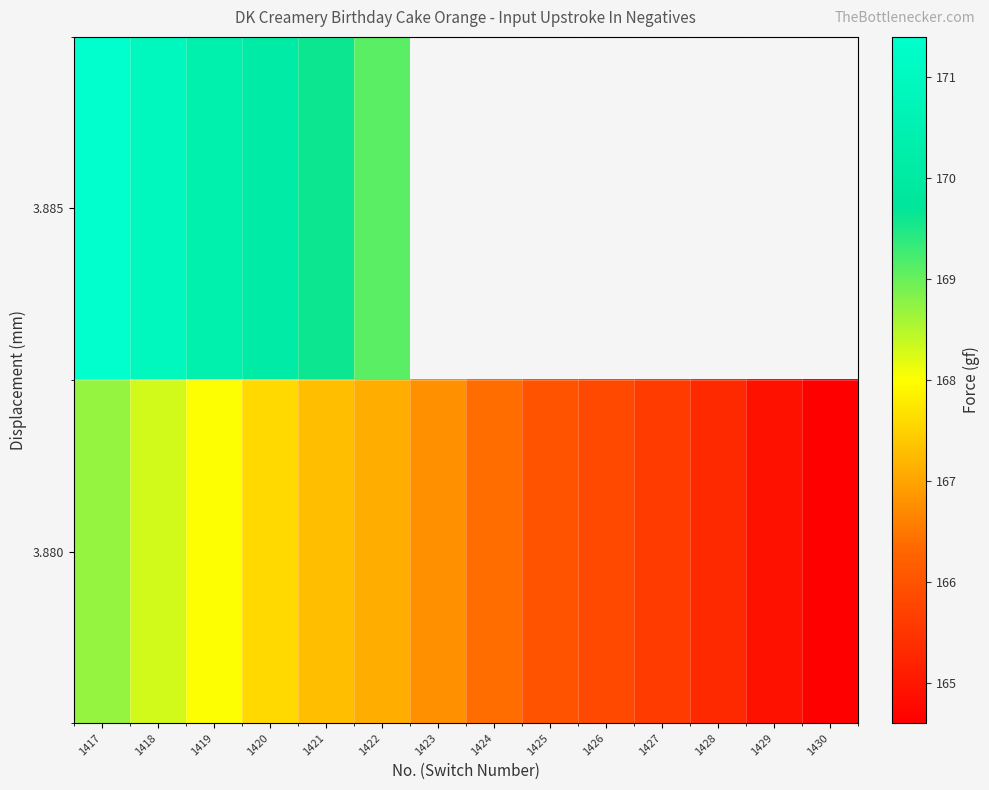

At how many categories does at least one series exceed 168?

6